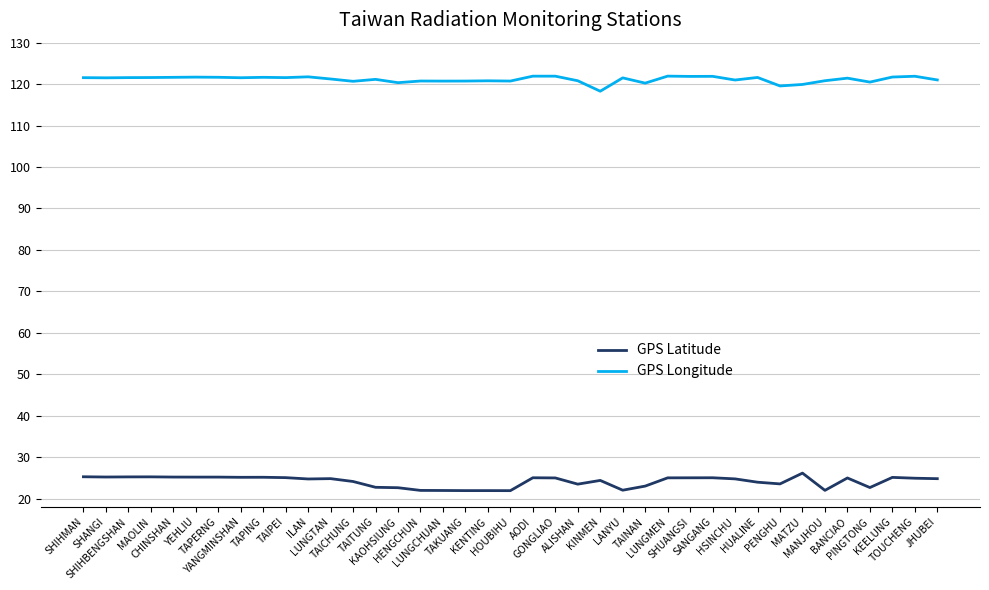

List the series in order of their peak value, highest first.

GPS Longitude, GPS Latitude